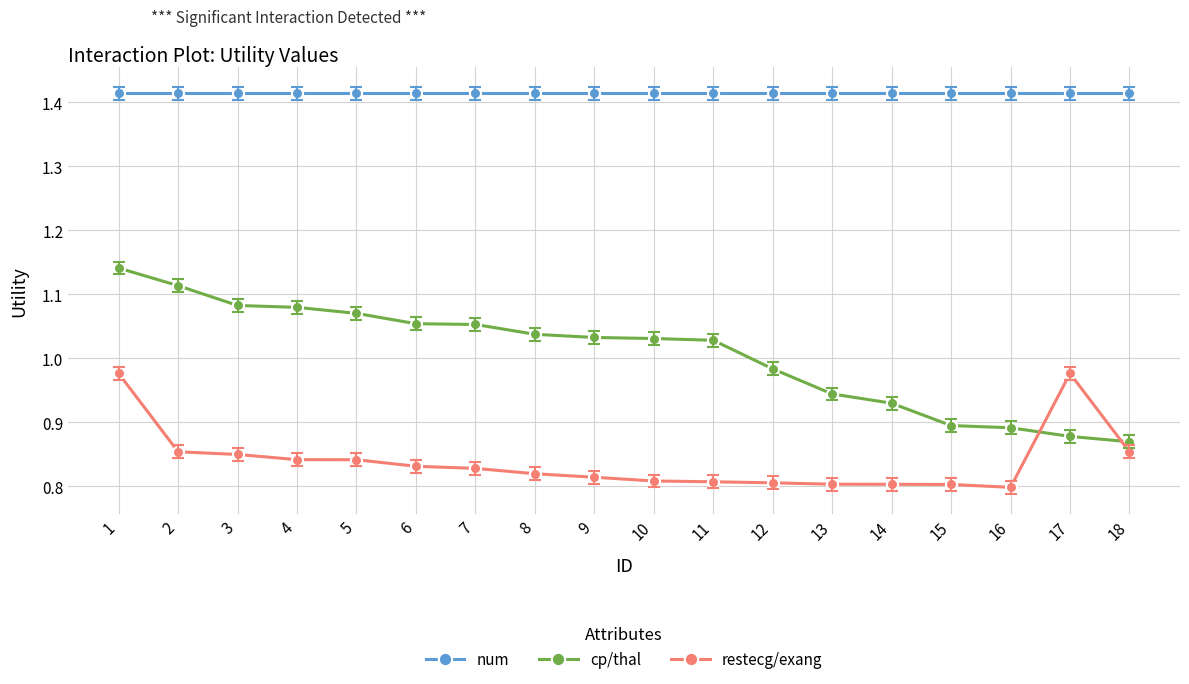

At which label is cp/thal closest to 1?

12